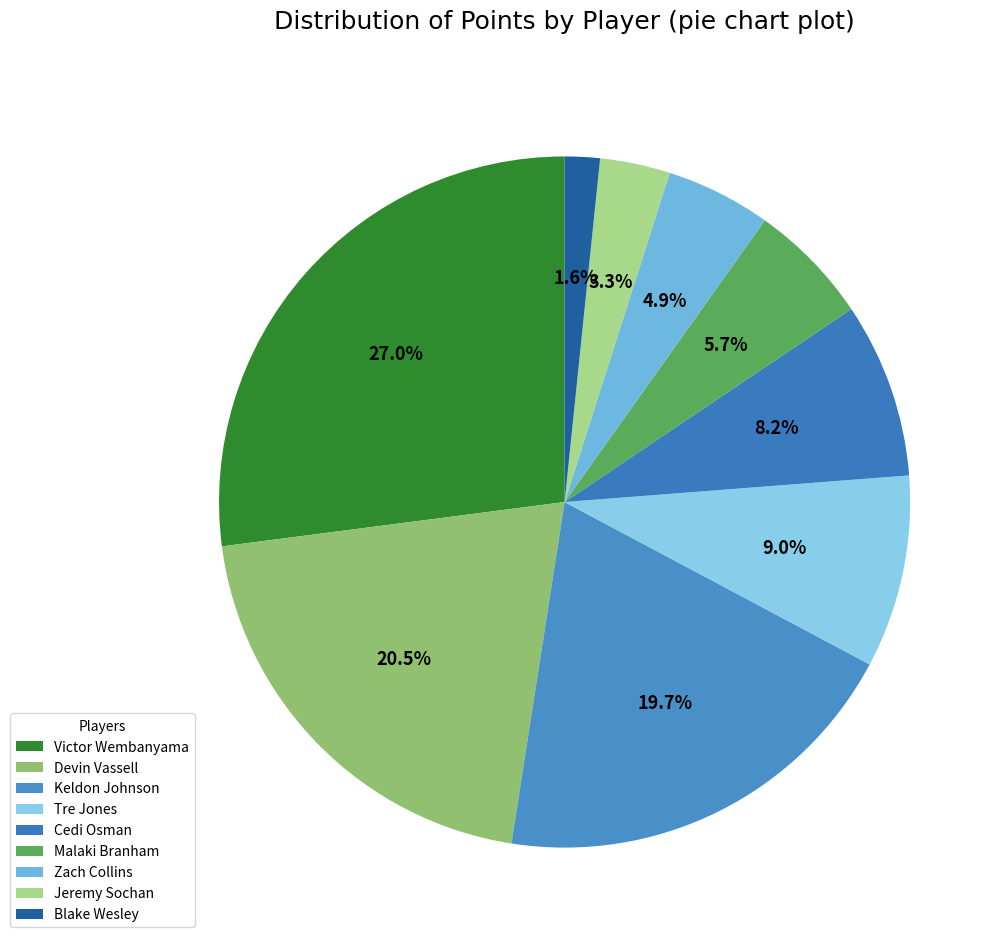

How many segments does this pie chart have?

9